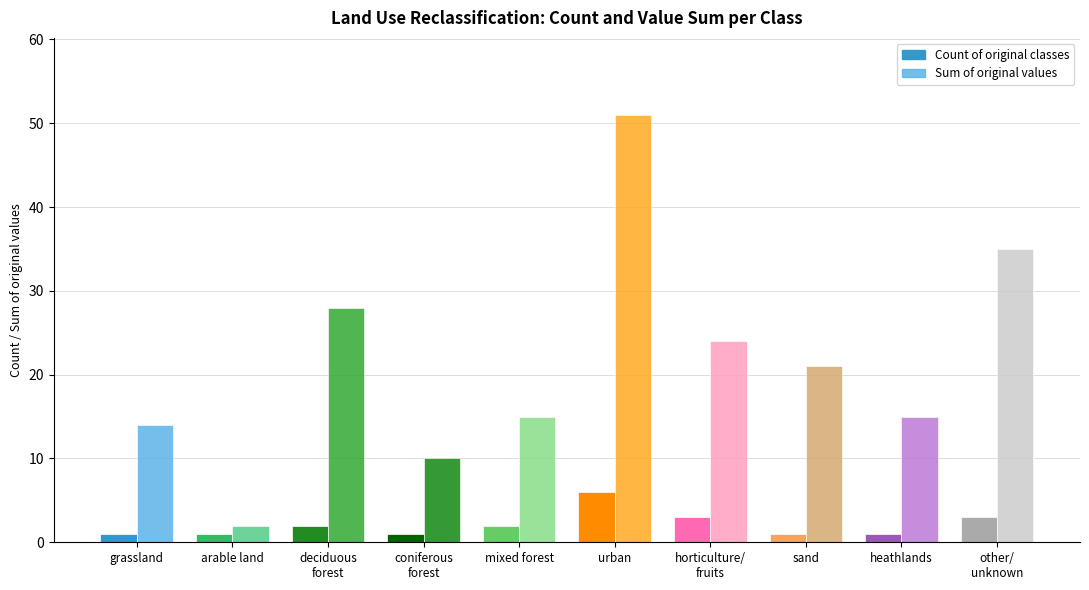

Rank the series by their average value, from lowest to highest.

Count of original classes, Sum of original values